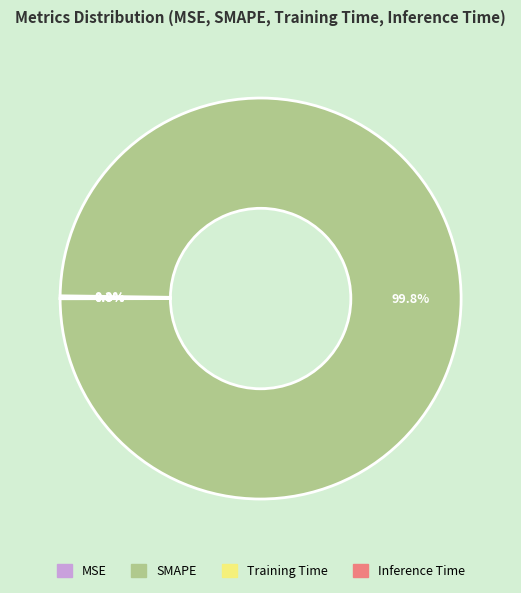

Which slice is the largest?

SMAPE